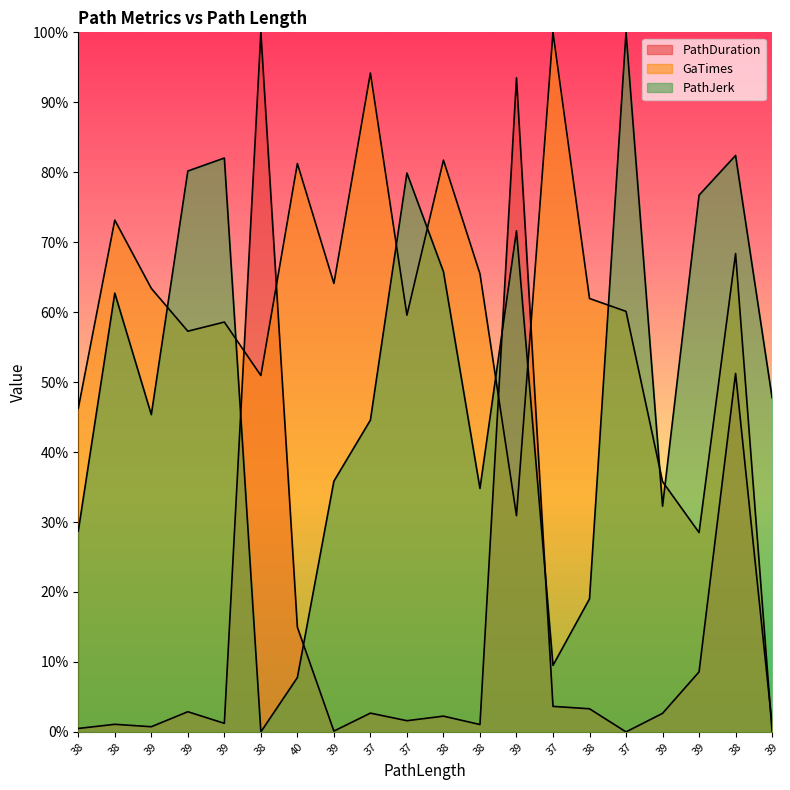

Which series changed the most between 37 and 39?

PathDuration